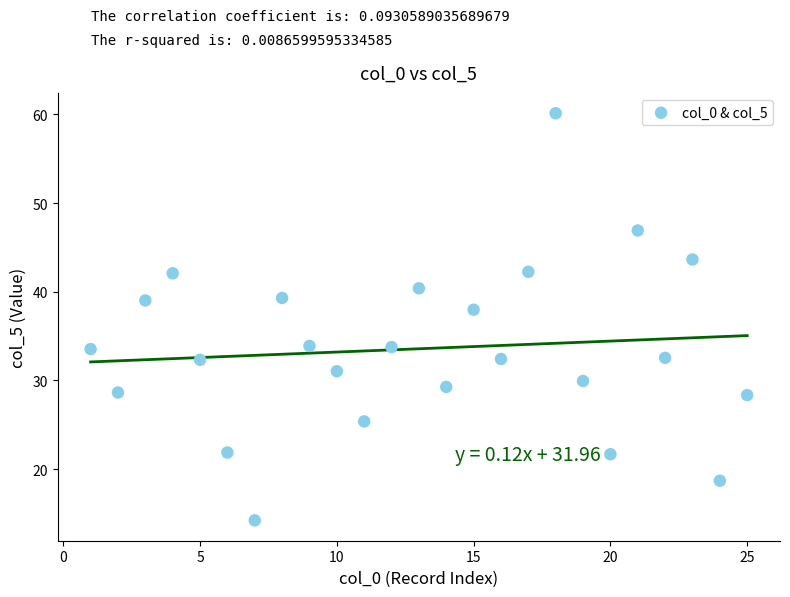

What is the range of X values (max minus min)?

24.0